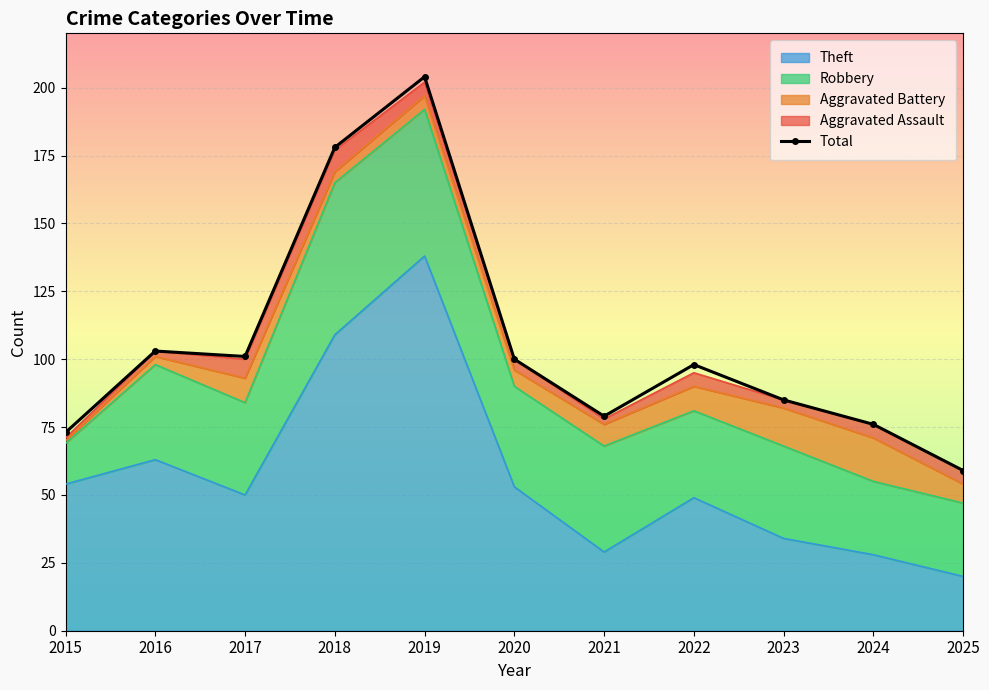

Rank the categories by value from highest to lowest.

2019, 2018, 2016, 2017, 2020, 2022, 2023, 2021, 2024, 2015, 2025